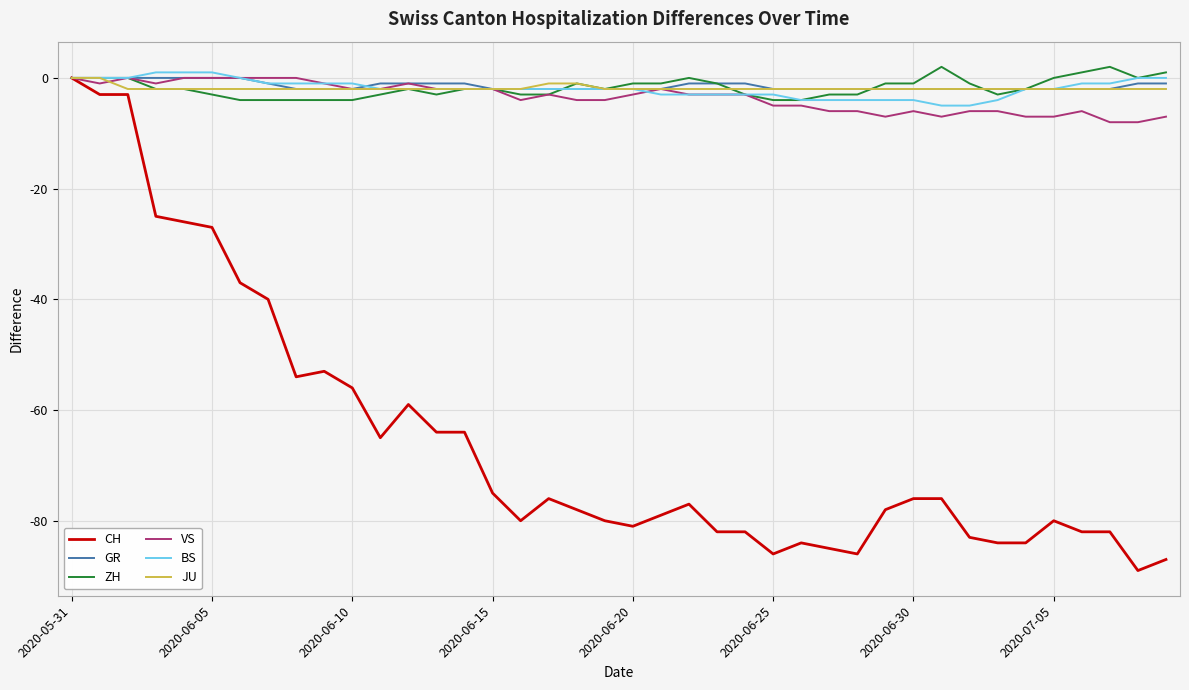

What is the smallest value displayed?

-89